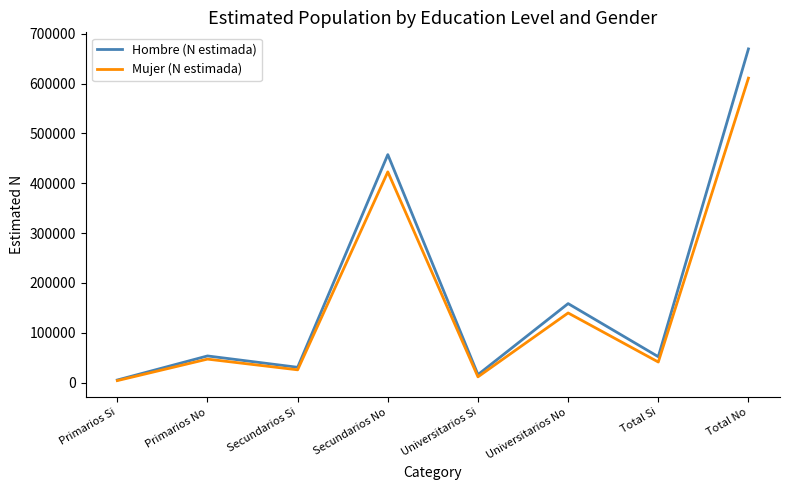

At which category does Mujer (N estimada) reach its first local peak?

Primarios No